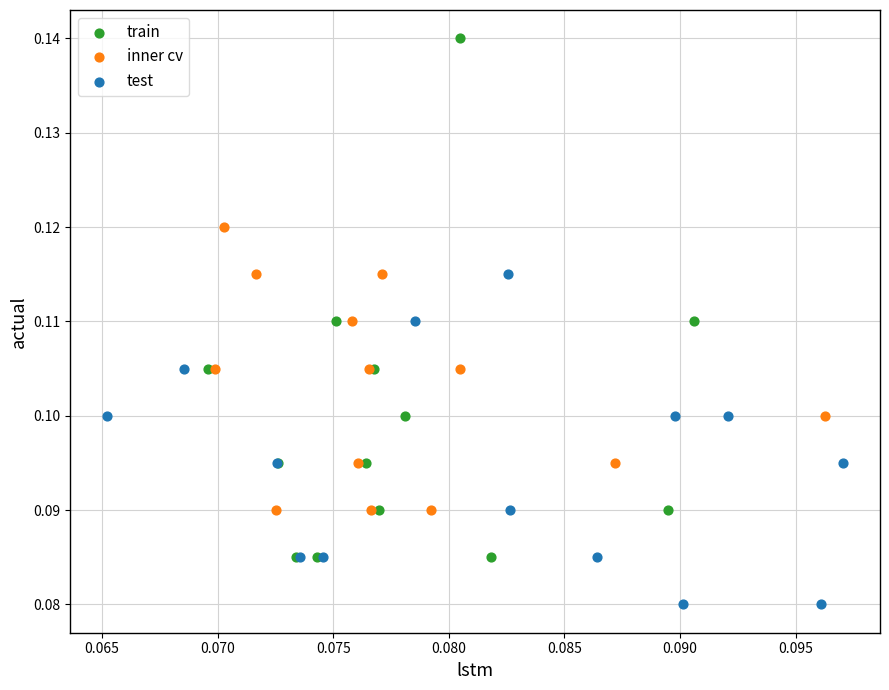

Which series has the largest Y range (max minus min)?

train